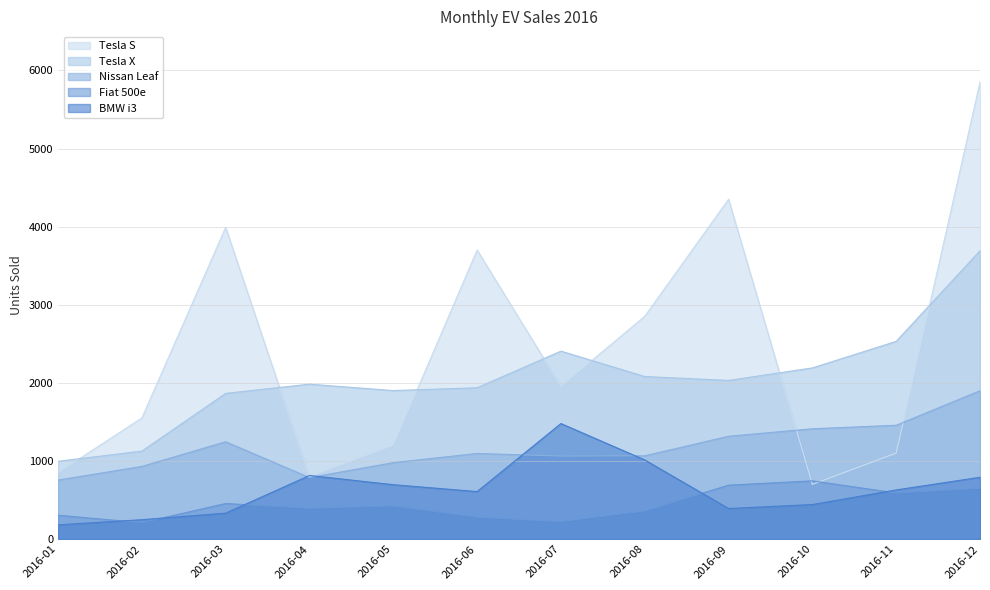

What is the greatest value displayed?

5850